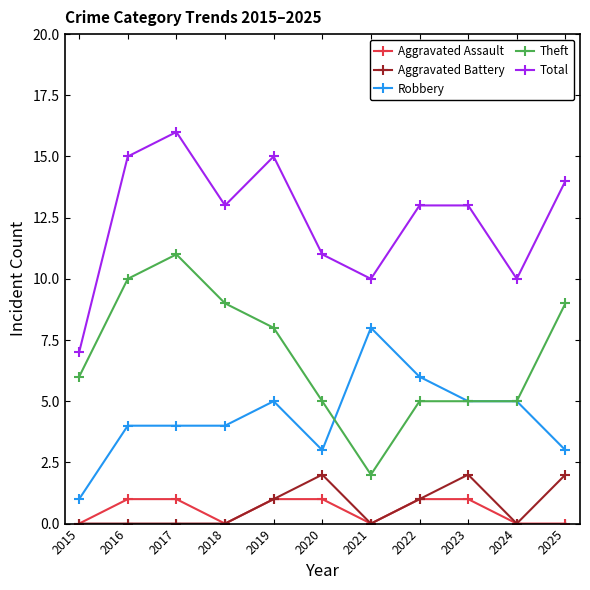

Where is the first local minimum for Theft?

2021